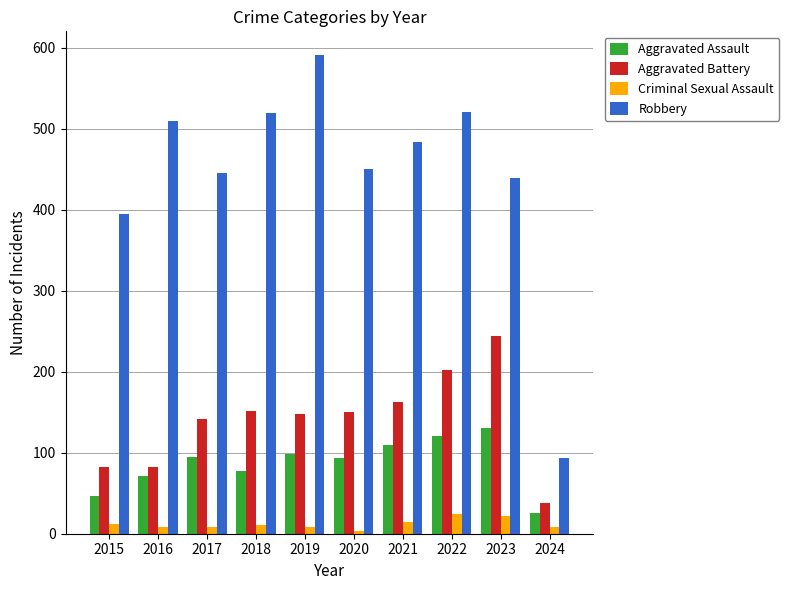

What is the difference between the Aggravated Assault values at 2019 and 2015?

52